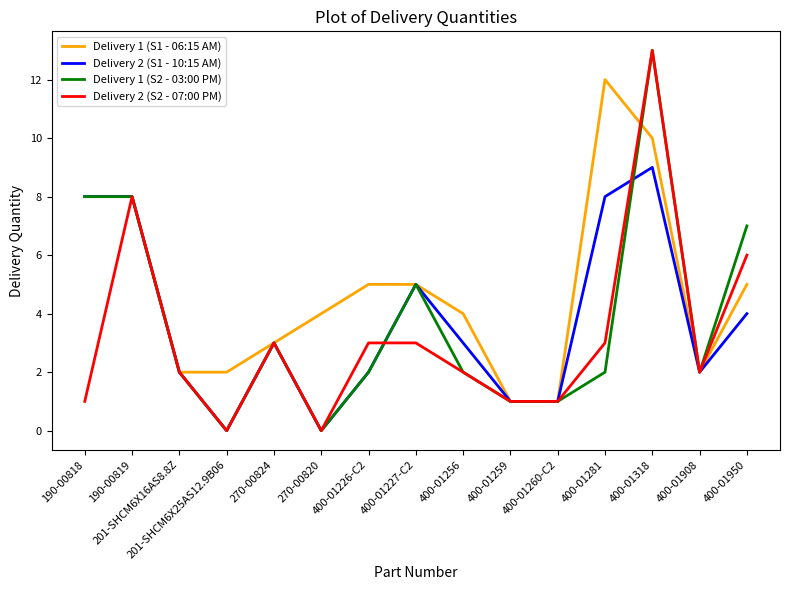

What is the maximum value shown in the chart?

13